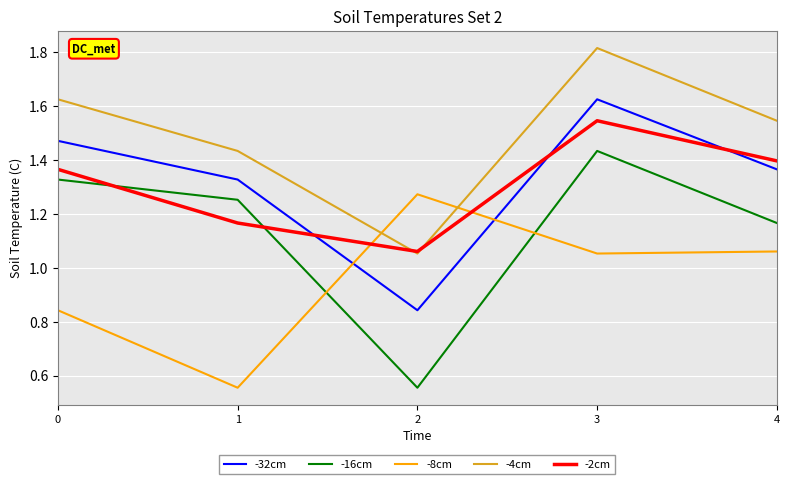

Is this an area chart (filled region under the line)?

No